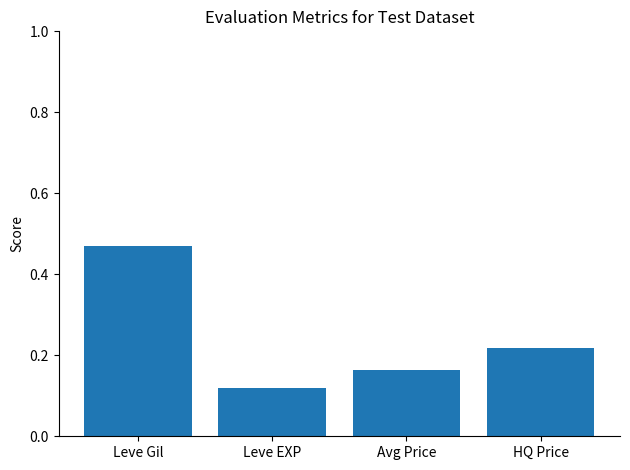

Count the number of data series in this chart.

1